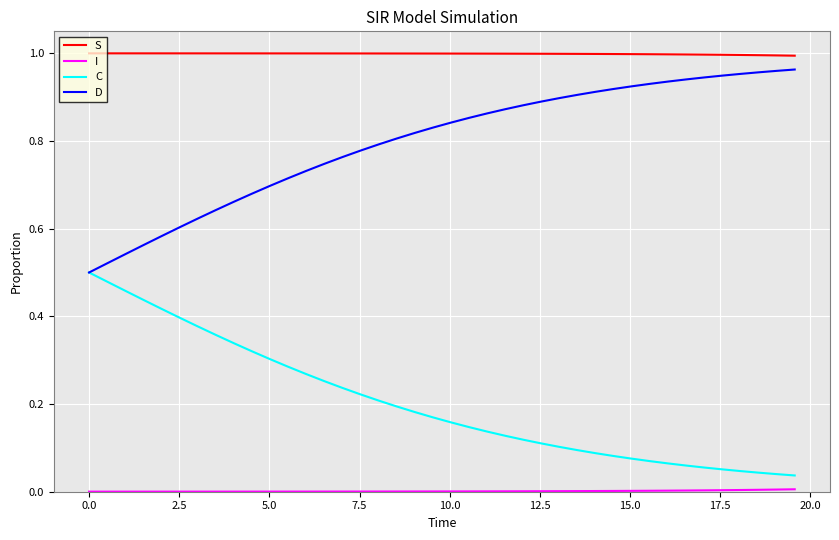

True or false: D and S intersect in this chart.

False